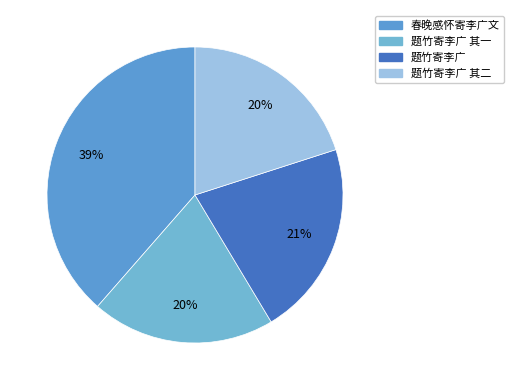

How many segments does this pie chart have?

4